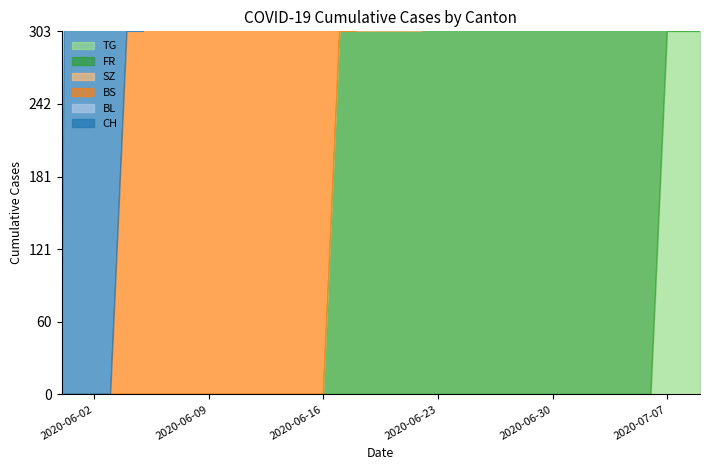

True or false: BL and CH cross at least once.

False